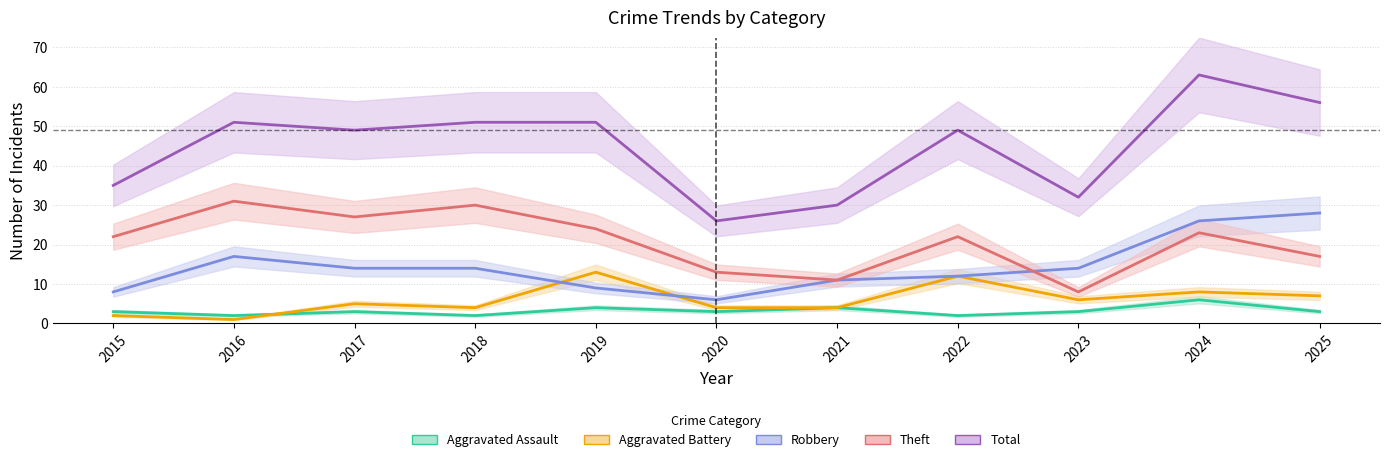

How many interior local valleys does the Theft series have?

3